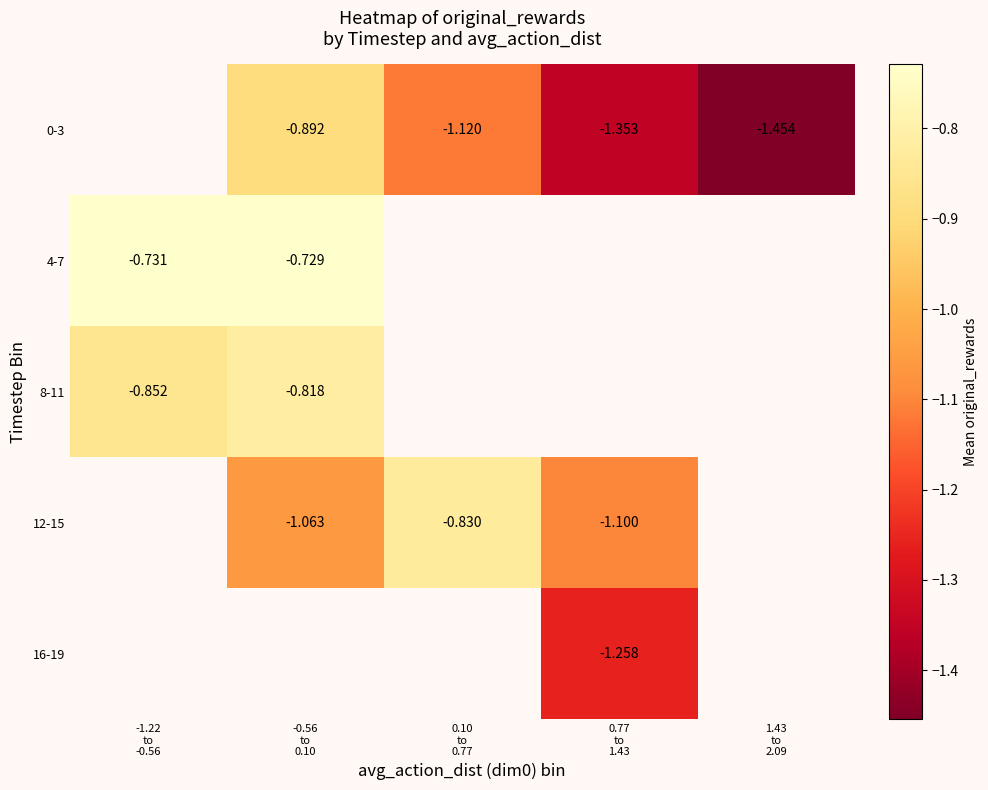

What is the spread (max minus min) of values at 0.10
to
0.77?

0.3